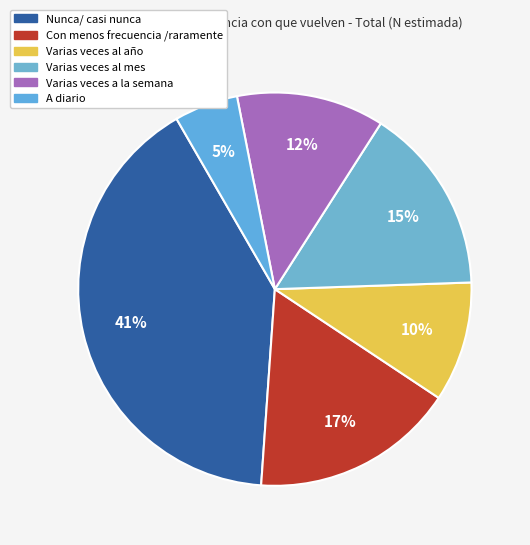

Is there a majority slice in this chart?

No